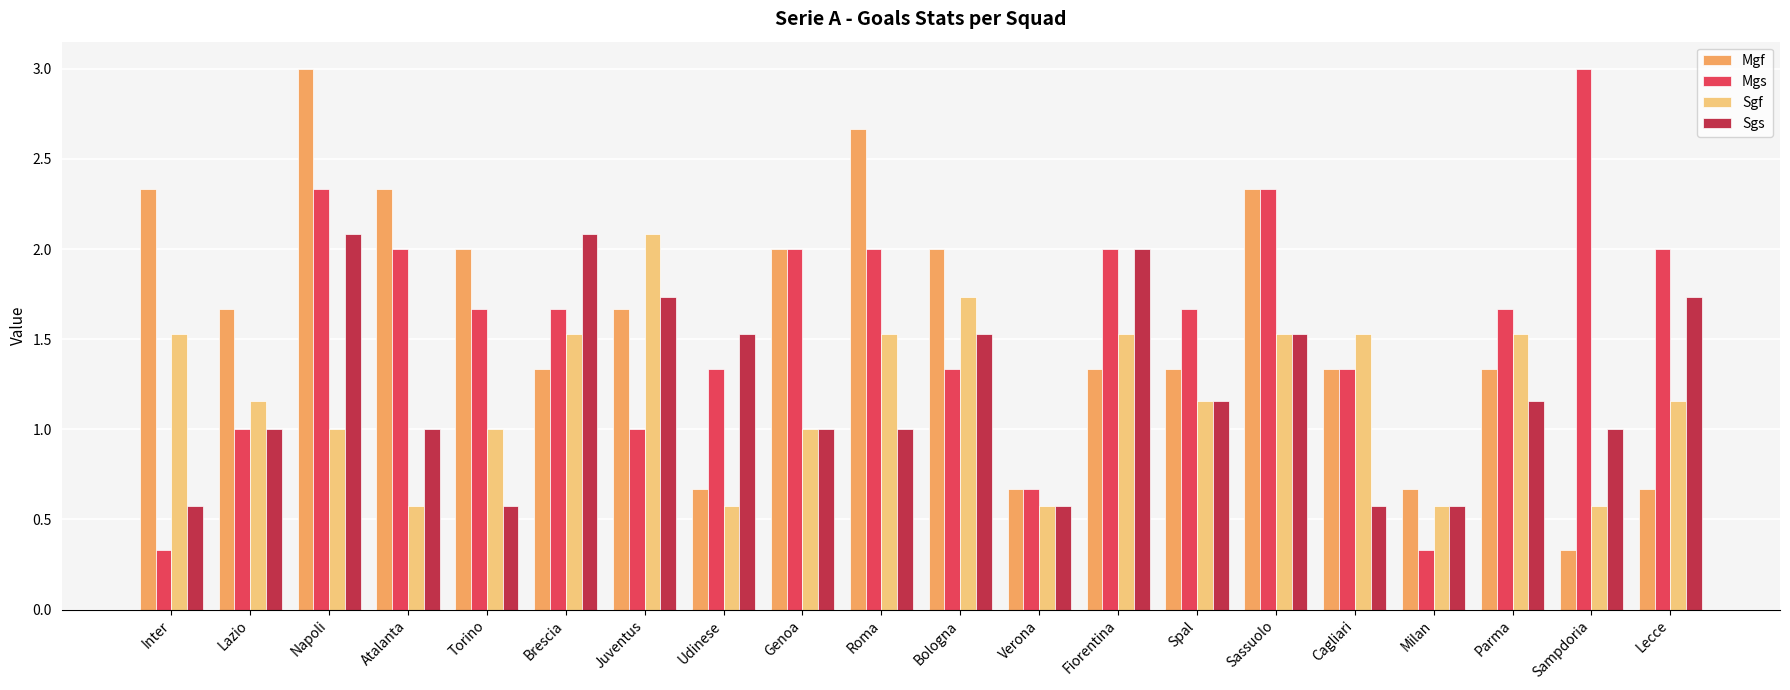

What is the lowest value of the Sgs series?

0.6